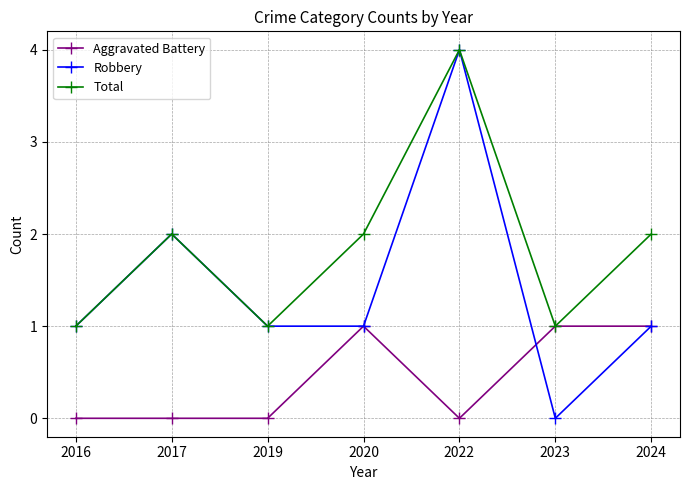

Which label corresponds to the largest value in the chart?

2022